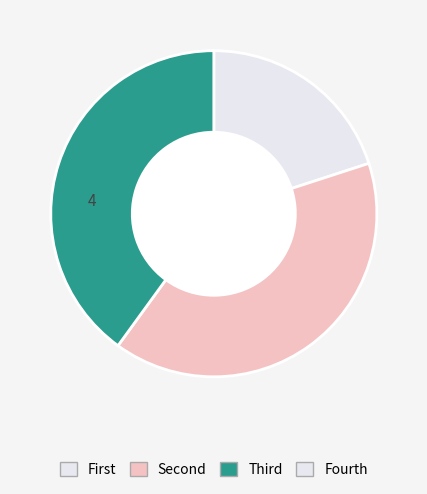

Is there any slice that represents more than half of the pie?

No